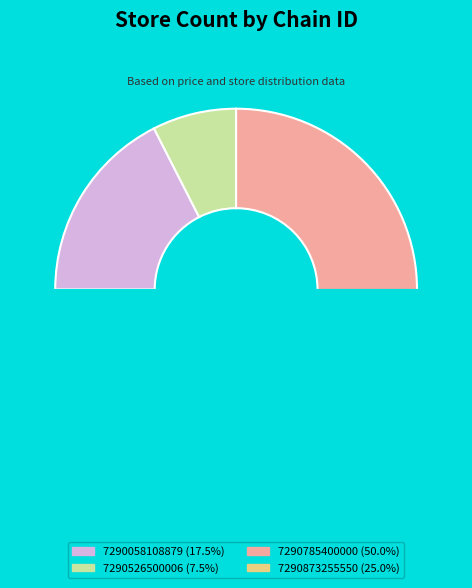

What percentage is the 7290058108879 slice, to the nearest percent?

18%